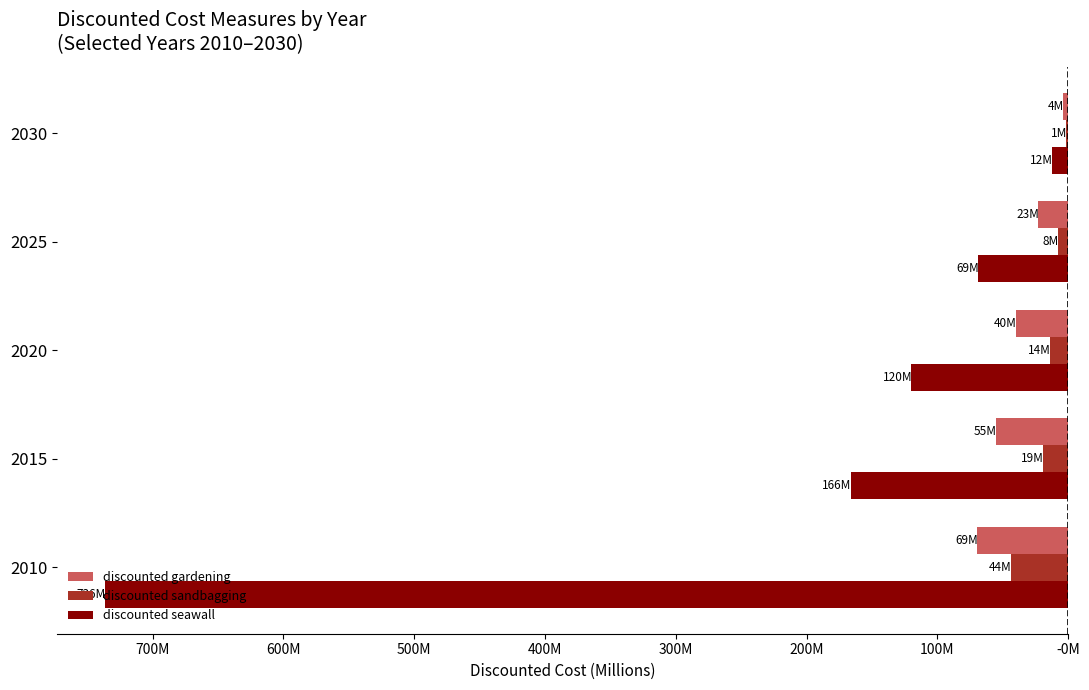

Which series has the largest range (max minus min)?

discounted seawall